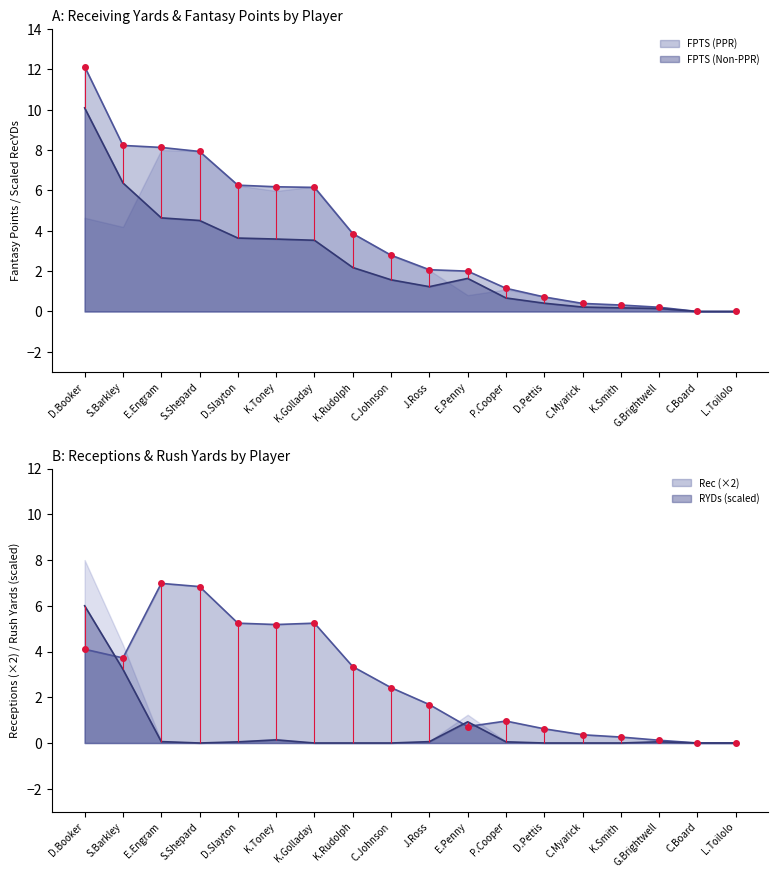

What is the label of the 3rd point from the left?

E.Engram